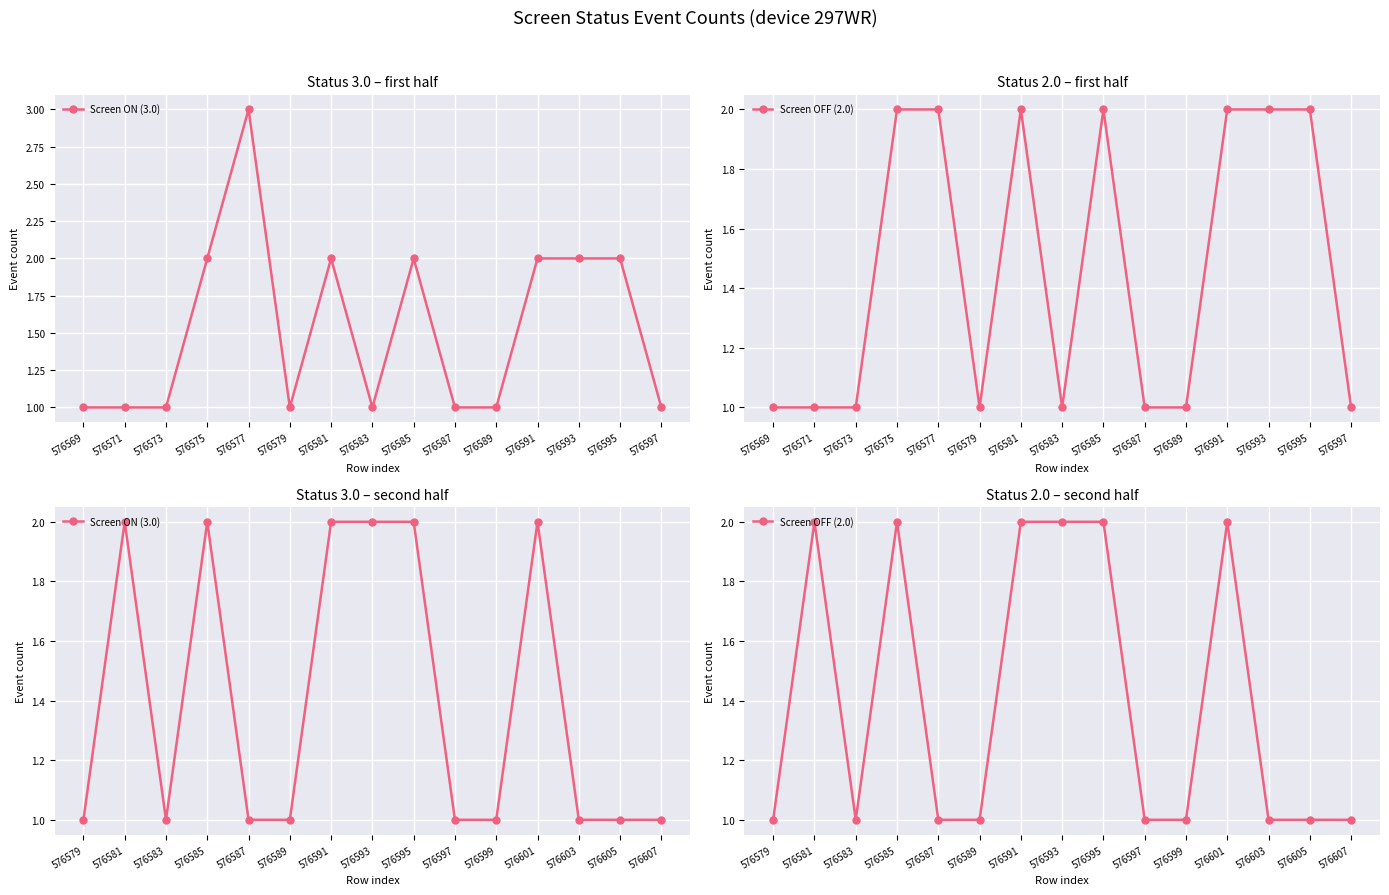

How many values in the Screen OFF (2.0) series exceed 1?

6